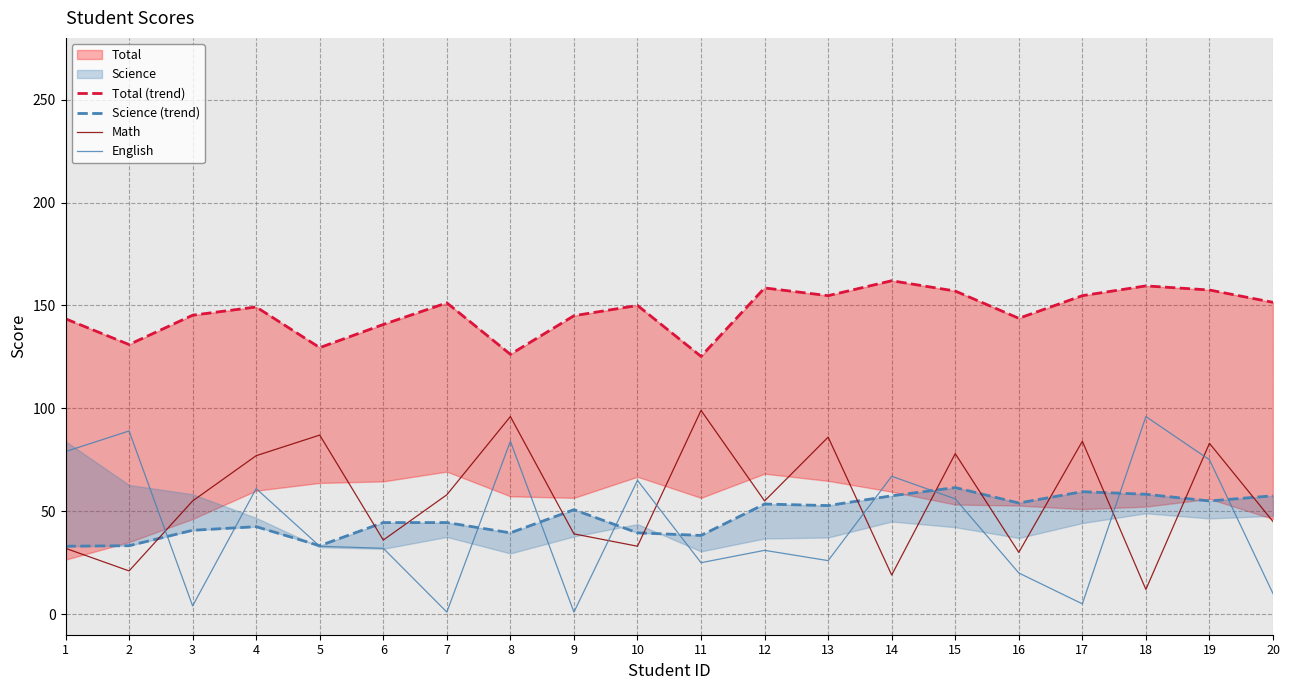

What is the greatest value displayed?

162.0